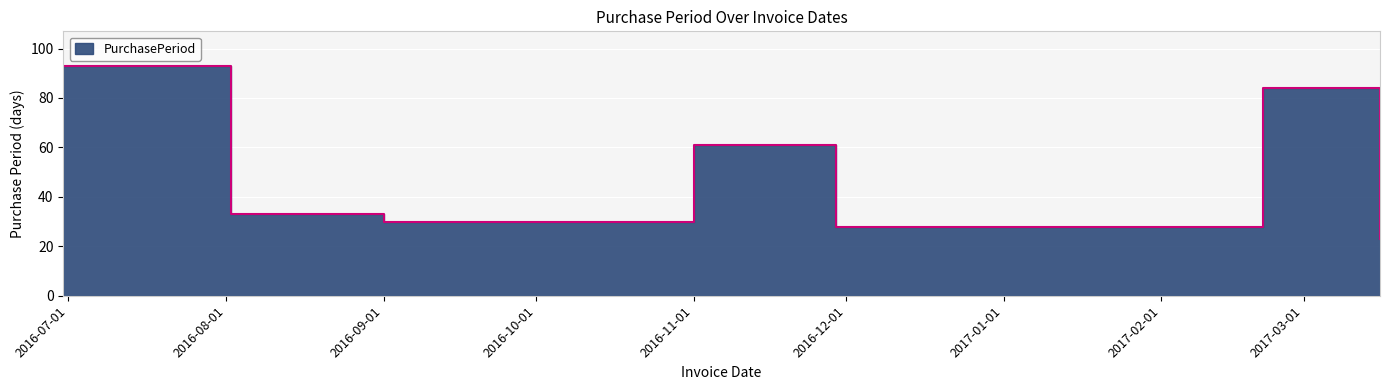

Which category has the lowest value across all series?

2017-03-16